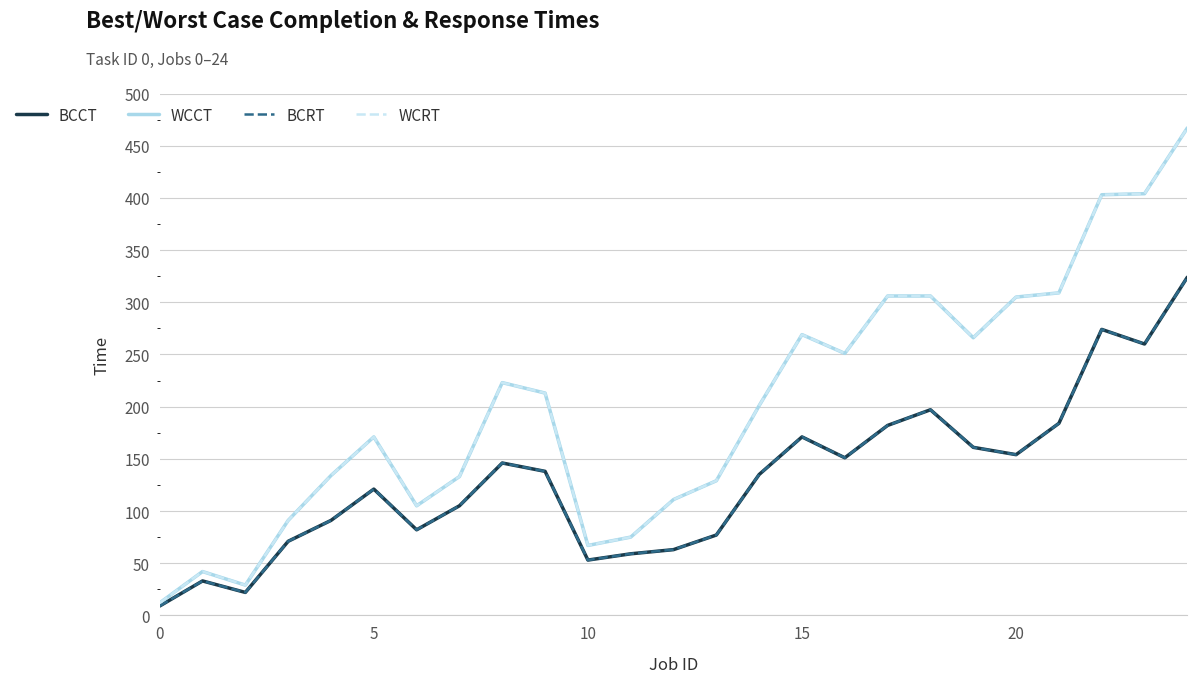

At which category does WCRT reach its first local peak?

5